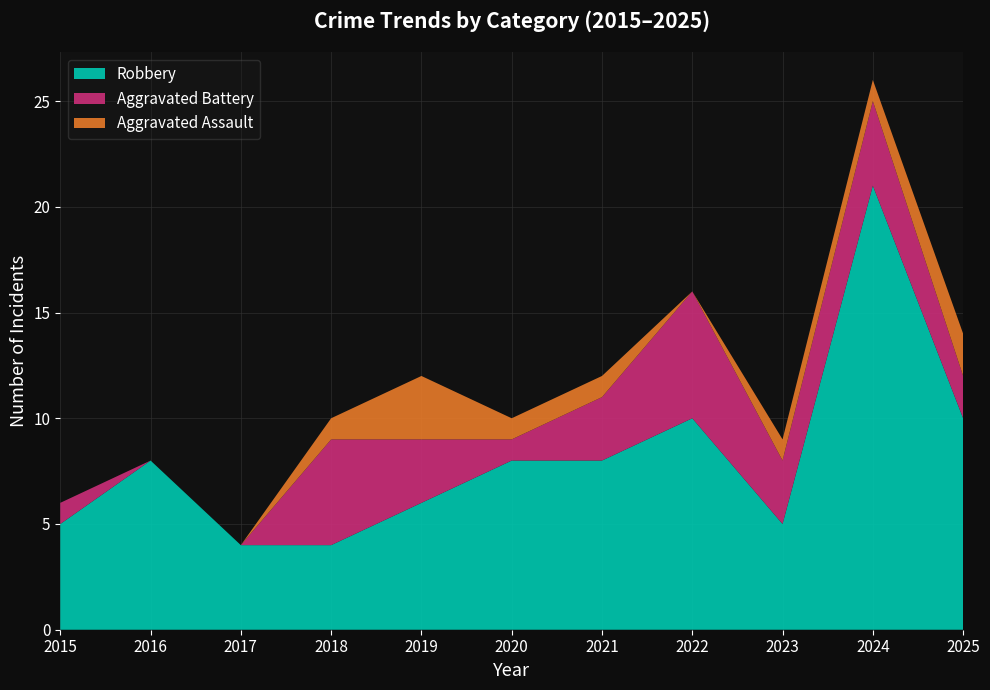

Reading left to right, list all the values displayed in this chart.

Aggravated Assault: 0	0	0	1	3	1	1	0	1	1	2
Aggravated Battery: 1	0	0	5	3	1	3	6	3	4	2
Robbery: 5	8	4	4	6	8	8	10	5	21	10